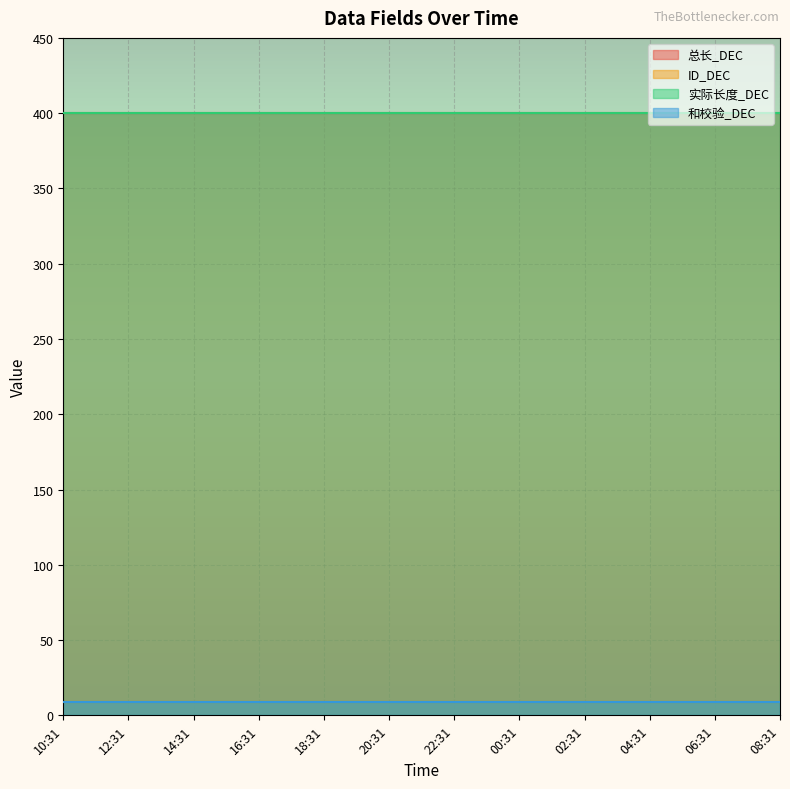

At 13:31, list the series in order from smallest to largest.

ID_DEC, 和校验_DEC, 总长_DEC, 实际长度_DEC